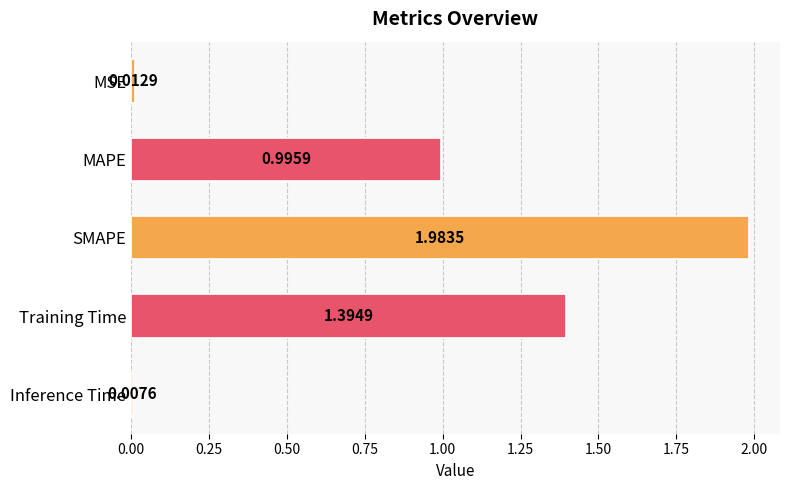

Where is the data nearest to the value 0?

Inference Time